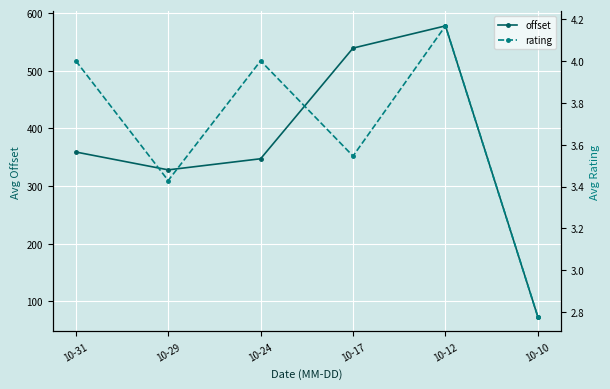

In offset, how many points are higher than both neighbors (excluding endpoints)?

1